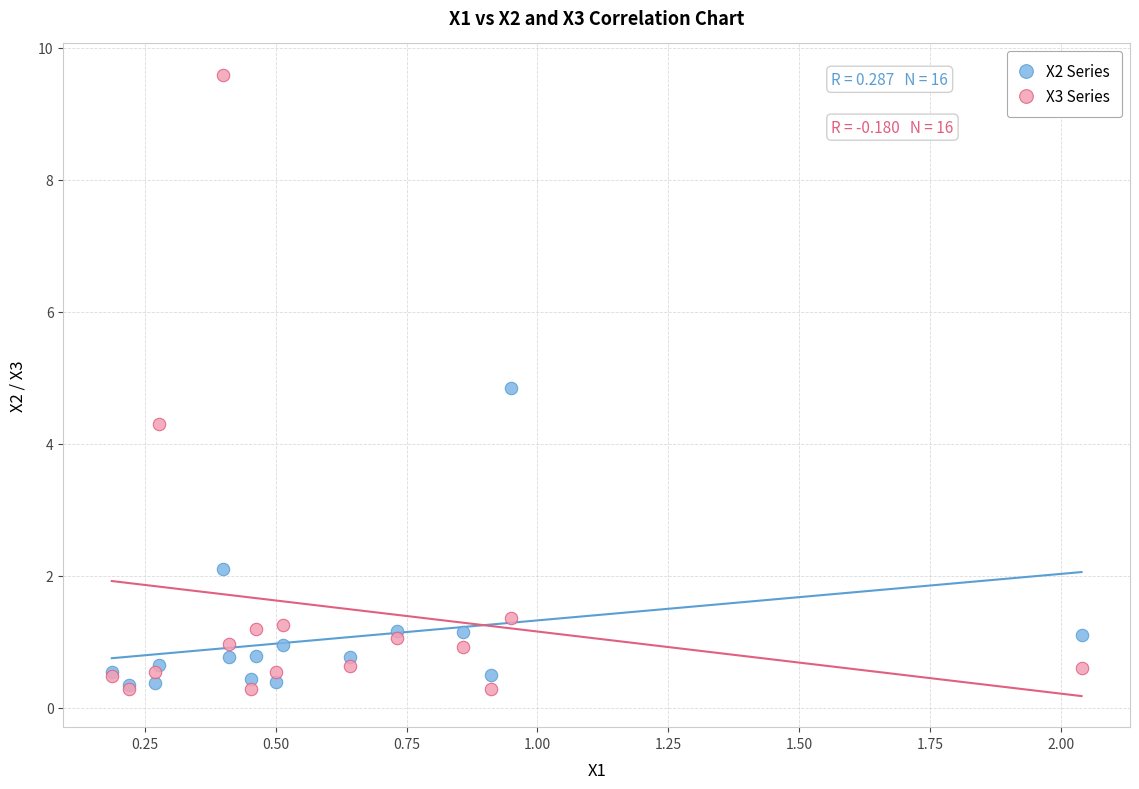

Across all series, what Y value is closest to 4?

4.3